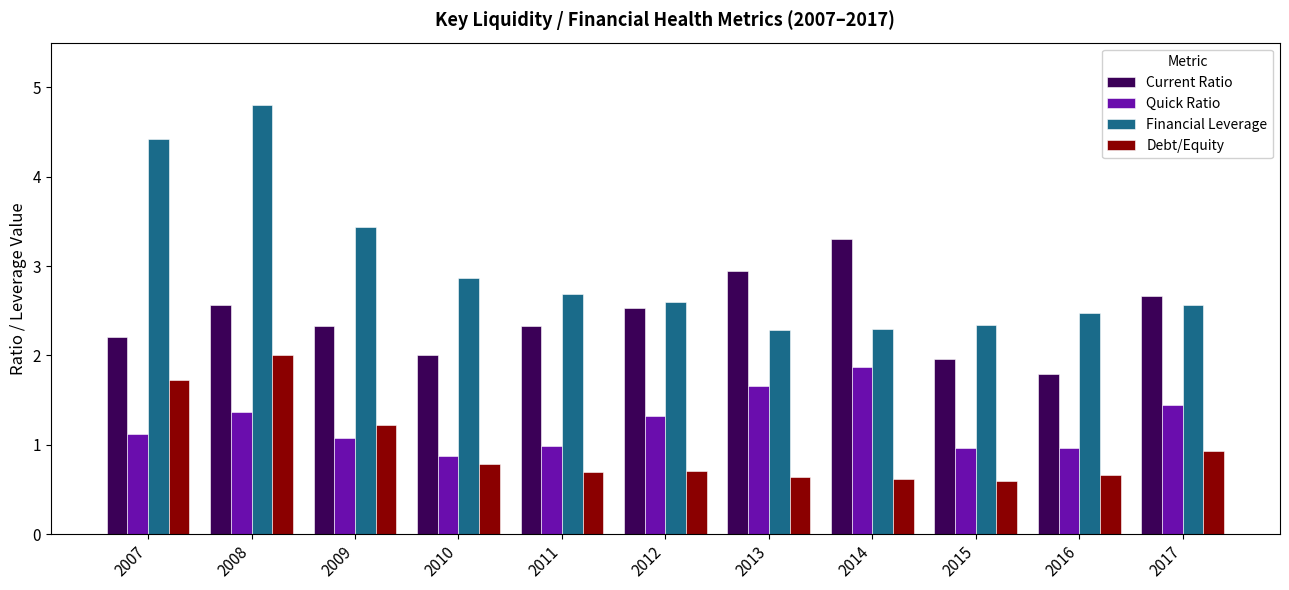

True or false: Financial Leverage has a value of 1.5 at 2015.

False